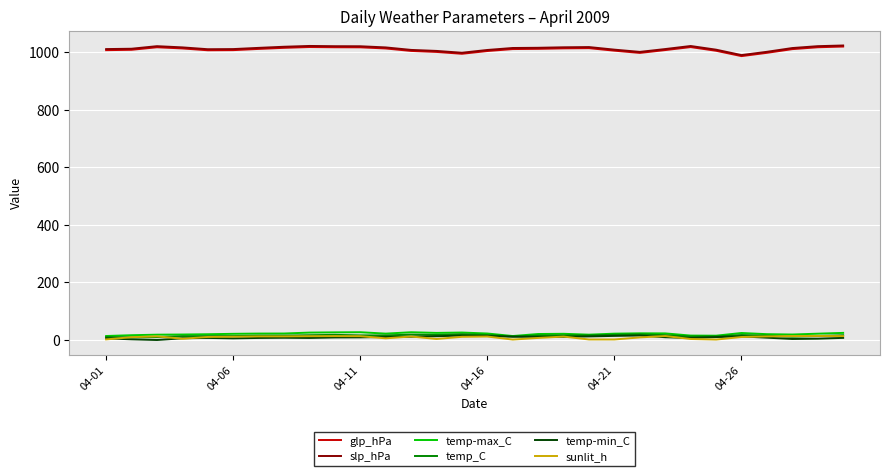

What is the greatest value displayed?

1023.9